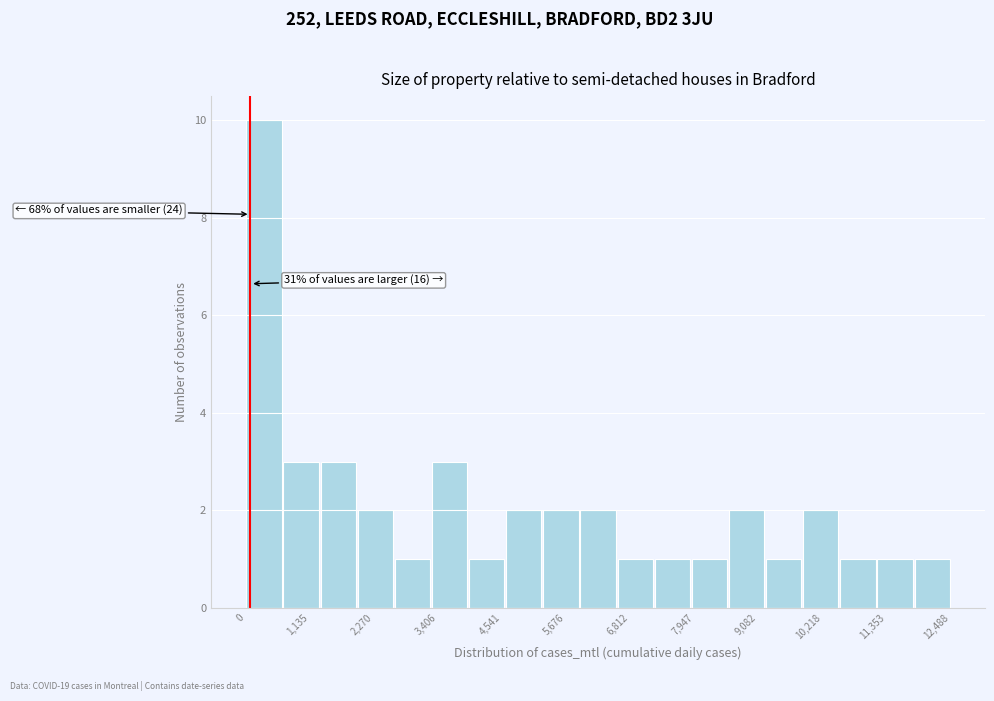

Around what value on the x-axis is the tallest bar? Give the approximate position of its centre, as read against the axis.

400